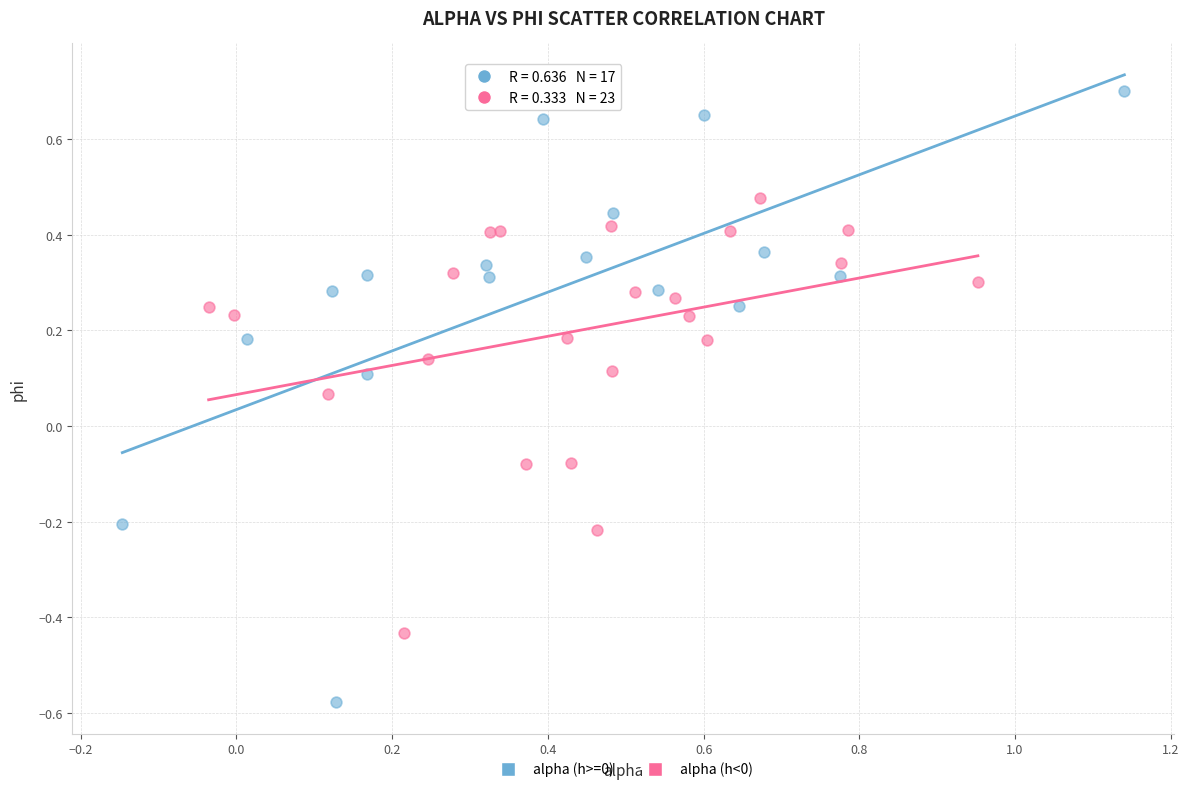

Which series contains the lowest Y value?

alpha (h>=0)